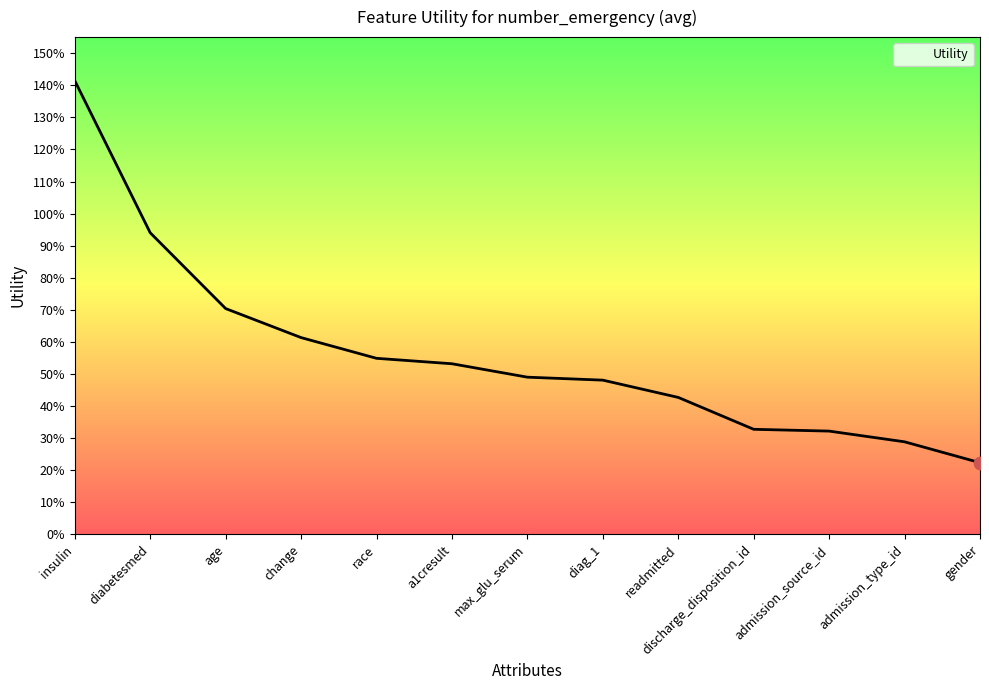

Which has a higher value, readmitted or admission_source_id?

readmitted